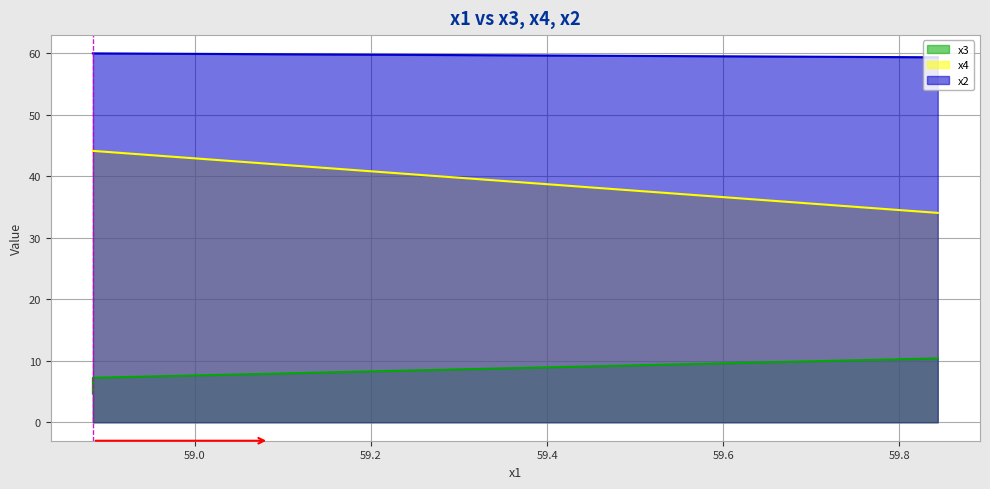

What is the value of the x3 point at the 3rd from the left?

7.2